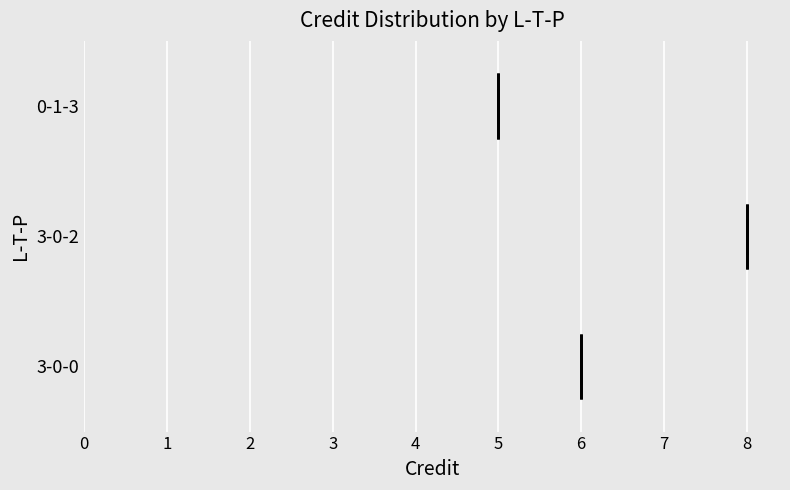

What is the maximum value shown in the chart?

8